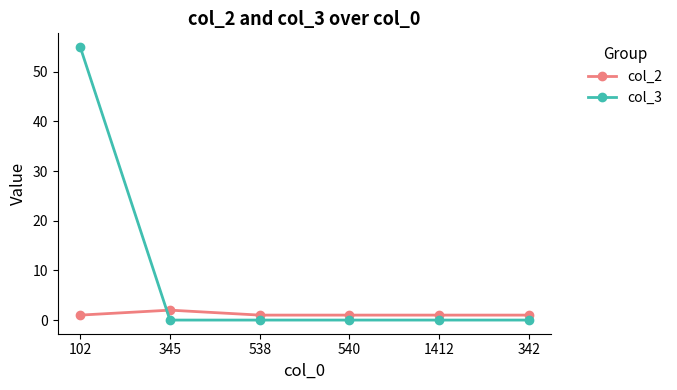

Where do col_3 and col_2 first cross each other?

102 and 345